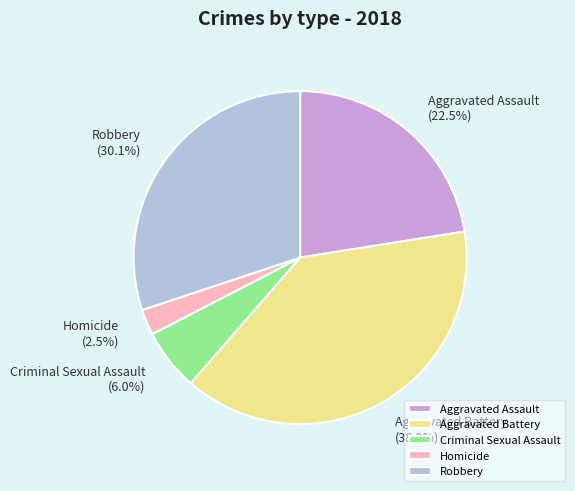

Which has a higher value, Aggravated Battery or Robbery?

Aggravated Battery